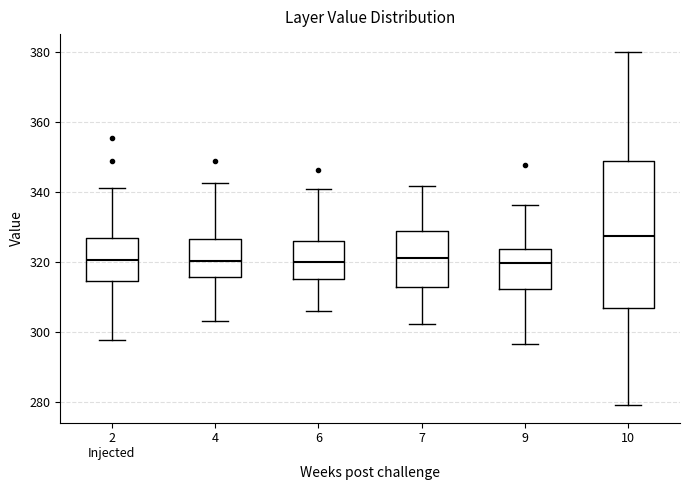

Reading left to right, read every box against the y-axis: the position of its median line, the range the box covers, and the ends of its whiskers. The values are not printed on the chart, so give them approximately, as read against the axis.

2 Injected: median 320, box 314 to 326, whiskers 298 to 342
4: median 320, box 316 to 326, whiskers 304 to 342
6: median 320, box 316 to 326, whiskers 306 to 340
7: median 322, box 312 to 330, whiskers 302 to 342
9: median 320, box 312 to 324, whiskers 296 to 336
10: median 328, box 306 to 348, whiskers 280 to 380